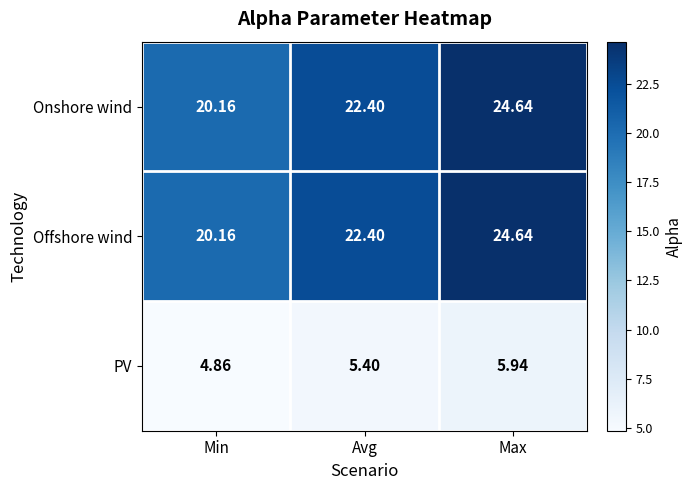

At which label is Onshore wind closest to 22?

Avg